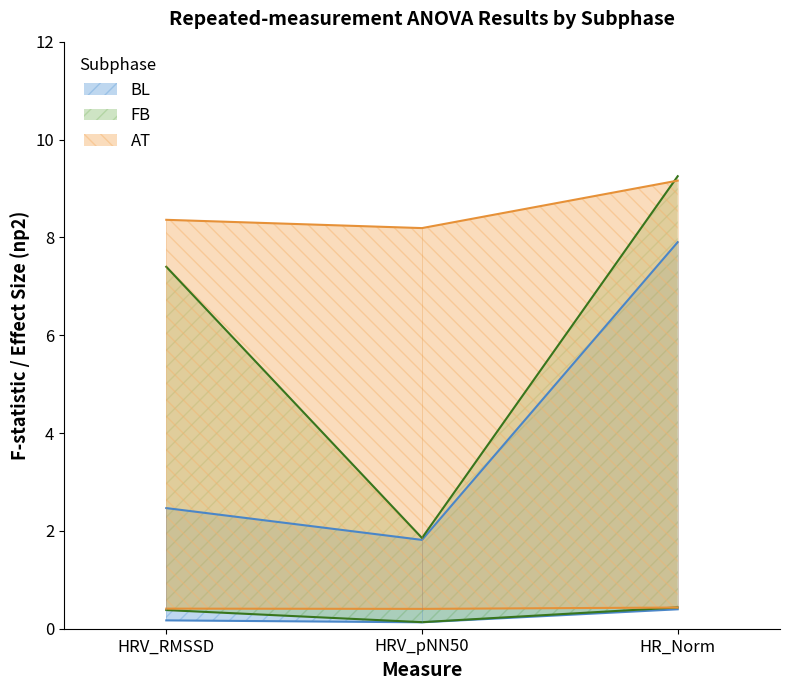

What position from the left is HR_Norm?

3